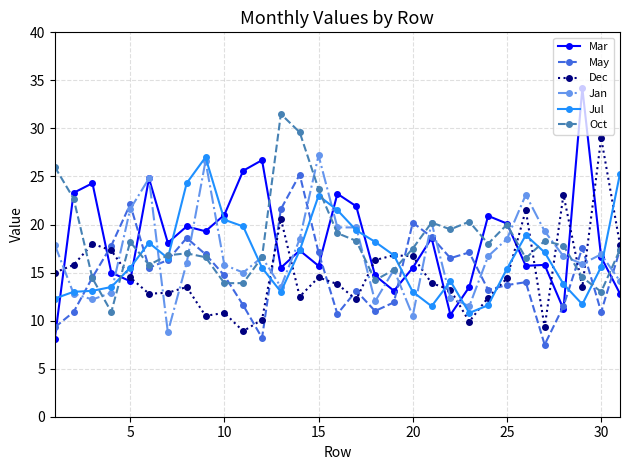

What is the maximum value shown in the chart?

34.2